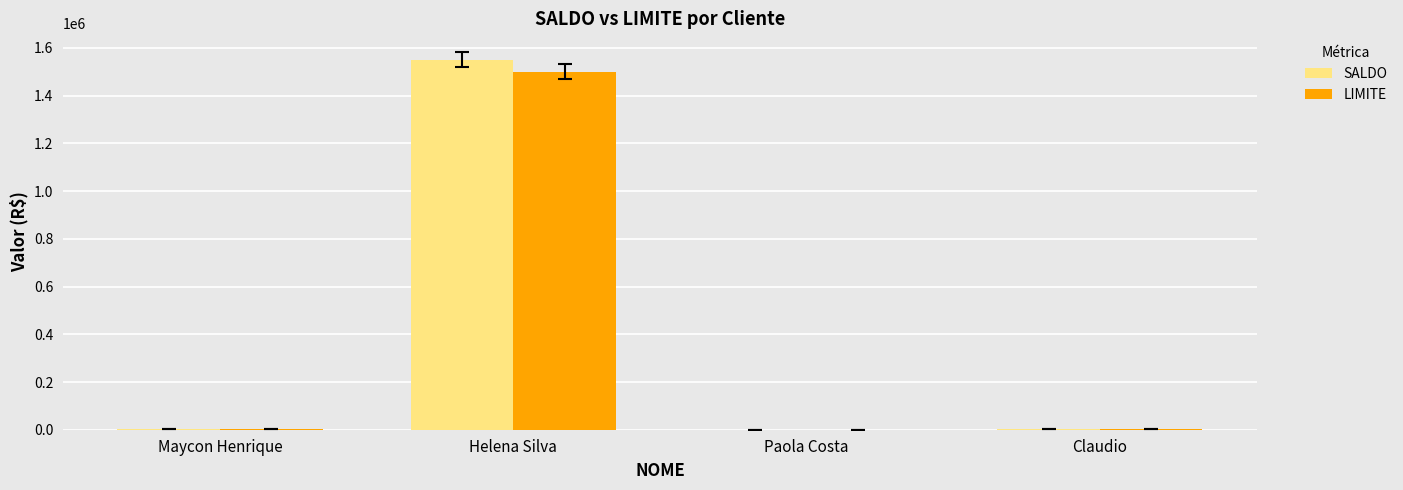

What is the highest value of the LIMITE series?

1501294